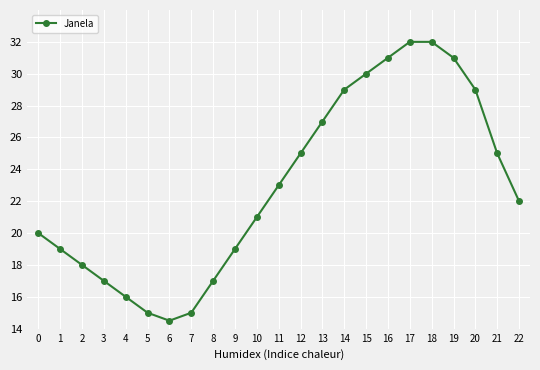

What is the smallest value displayed?

14.5